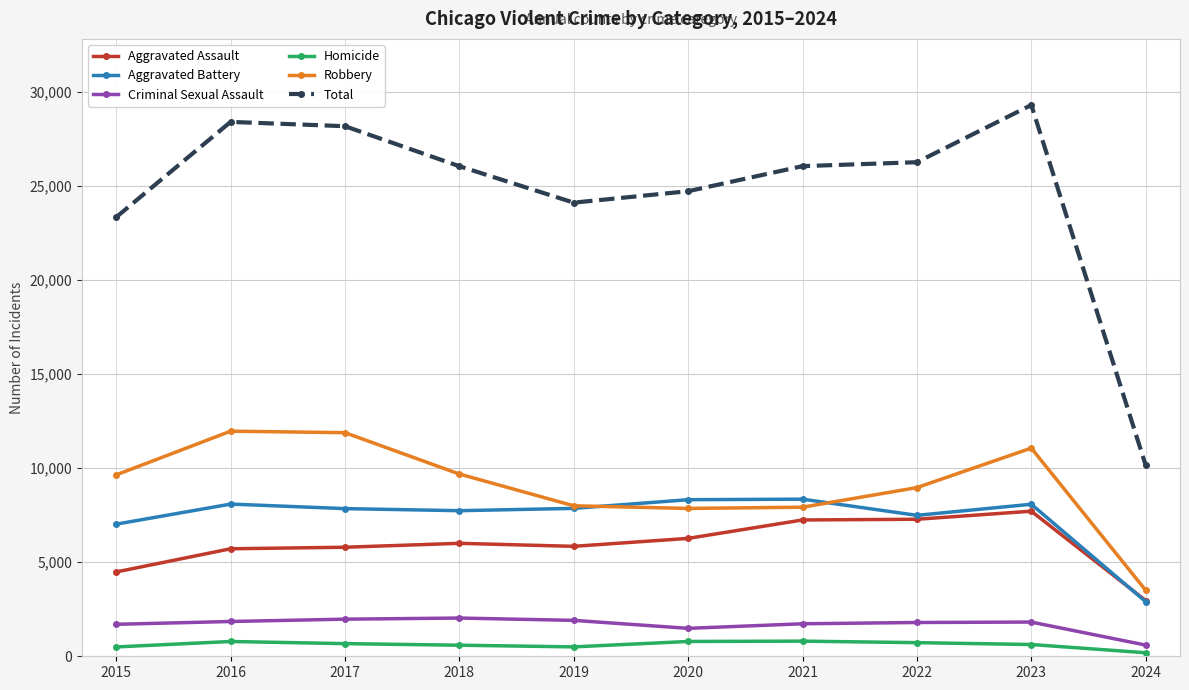

List the series in order of their peak value, lowest first.

Homicide, Criminal Sexual Assault, Aggravated Assault, Aggravated Battery, Robbery, Total